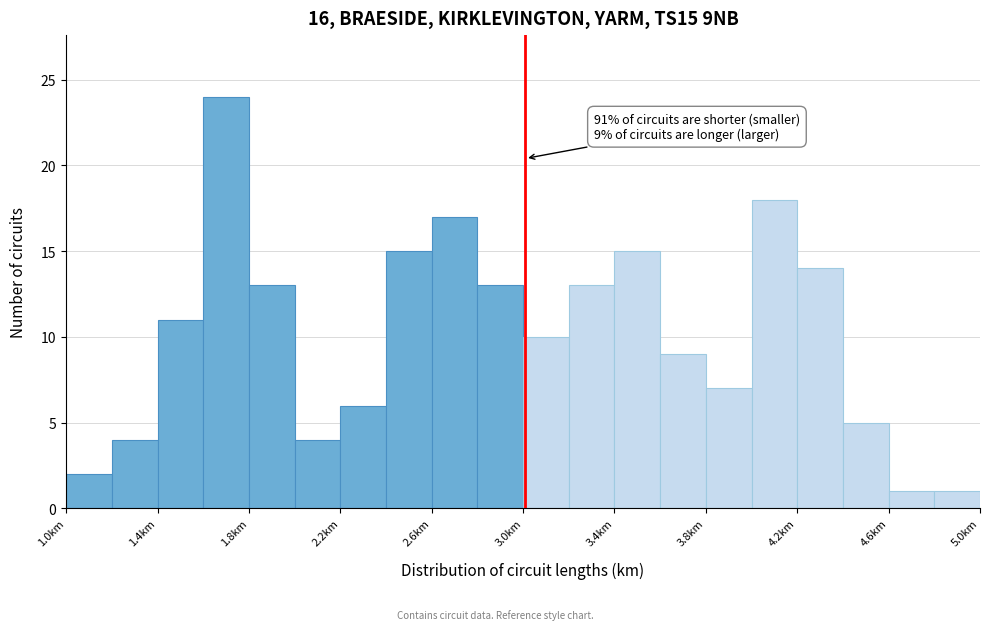

Which range on the x-axis has the tallest bar?

1.59 to 1.79